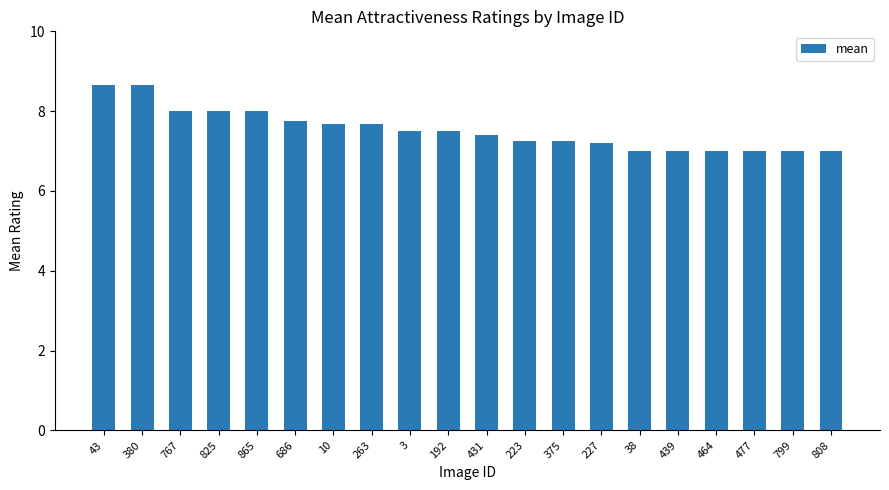

What is the label of the 2nd bar from the left?

380